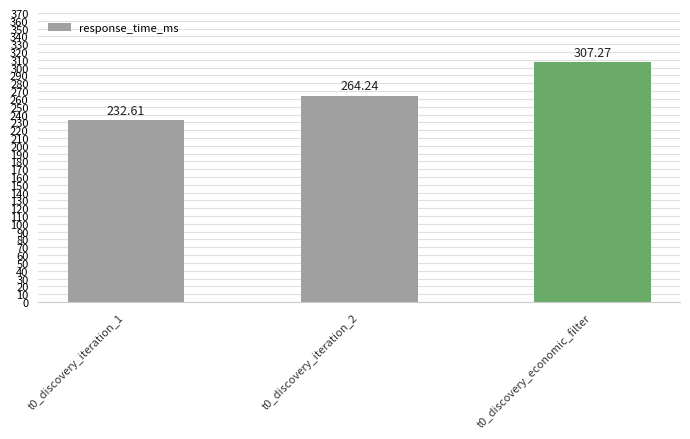

The chart shows a value of 307.3 at t0_discovery_economic_filter. True or false?

True